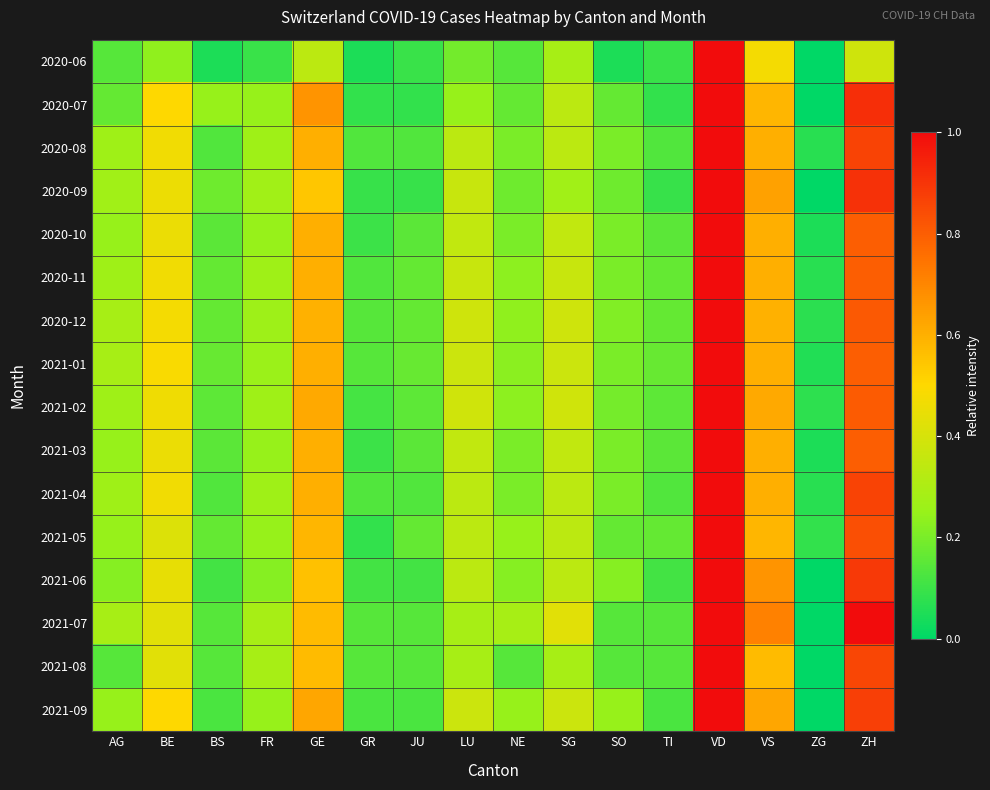

At which category is the sum across all series the highest?

VD